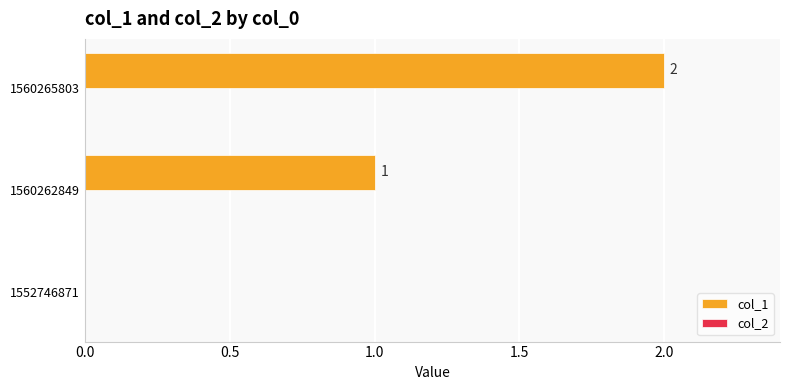

Are the bars horizontal?

Yes